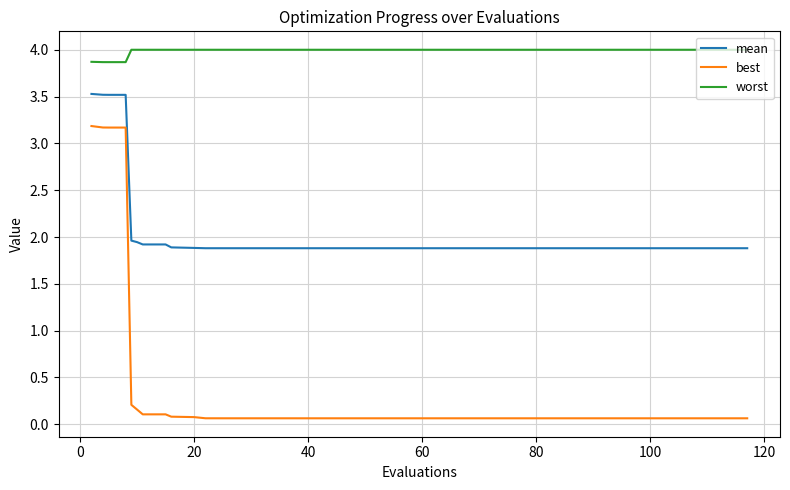

True or false: best and worst cross at least once.

False